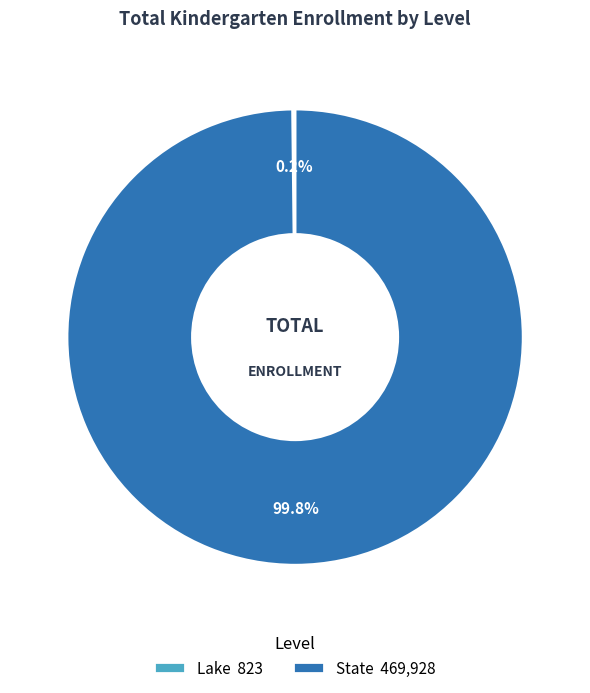

Does any single category account for the majority?

Yes